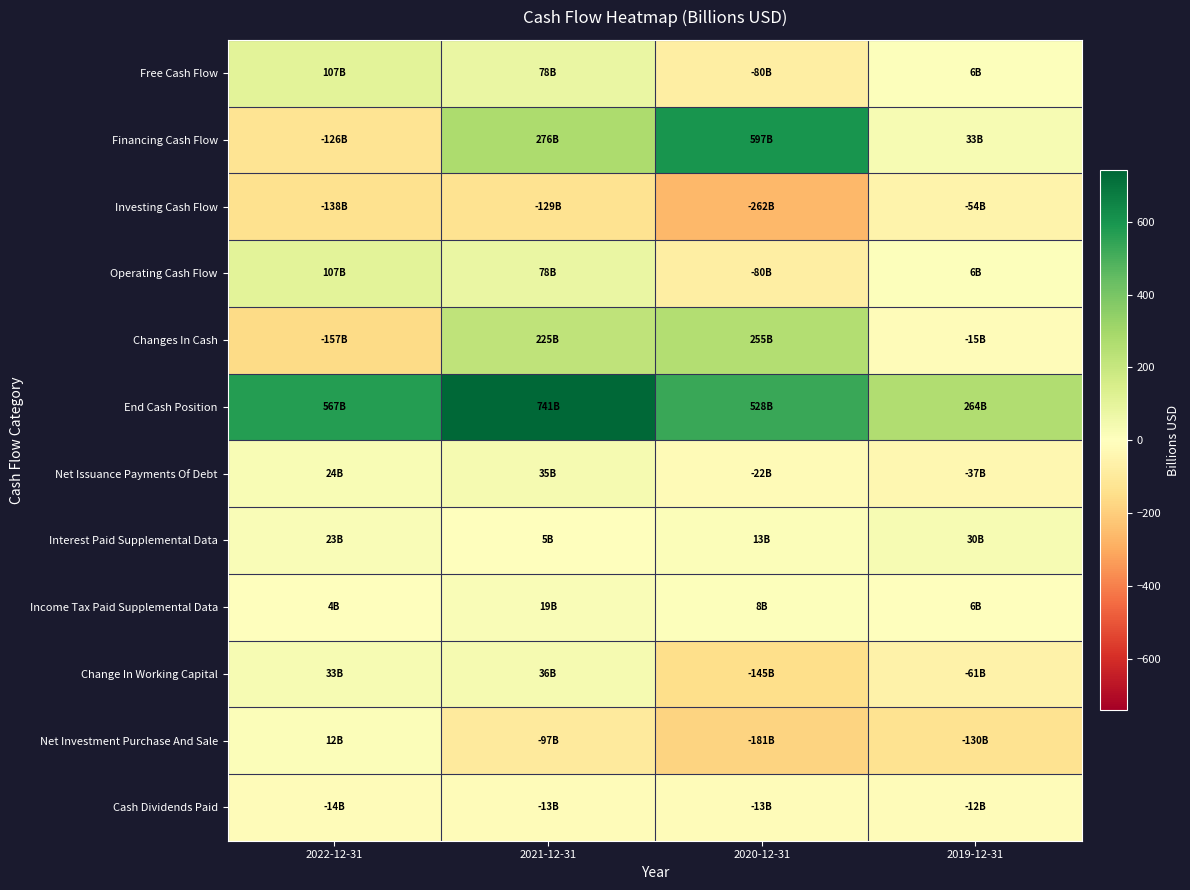

Which series has the largest total across all categories?

End Cash Position